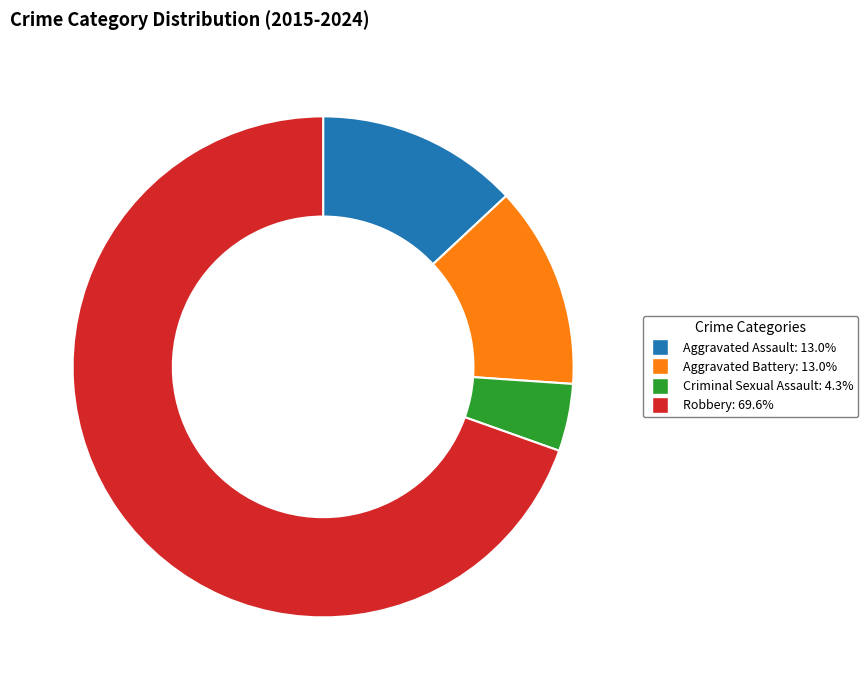

Approximately how many times larger is the value at Robbery compared to Criminal Sexual Assault?

16.0